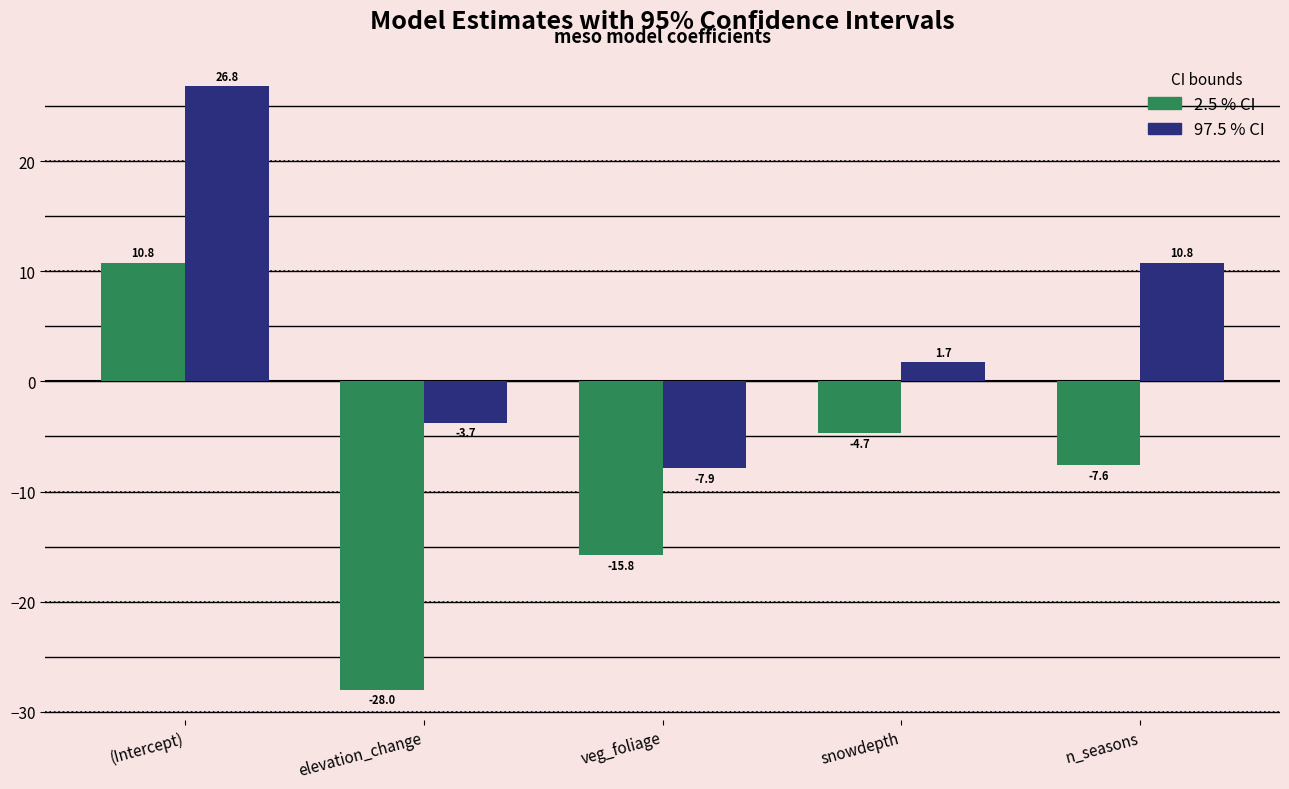

What is the total value across all series at elevation_change?

-31.7